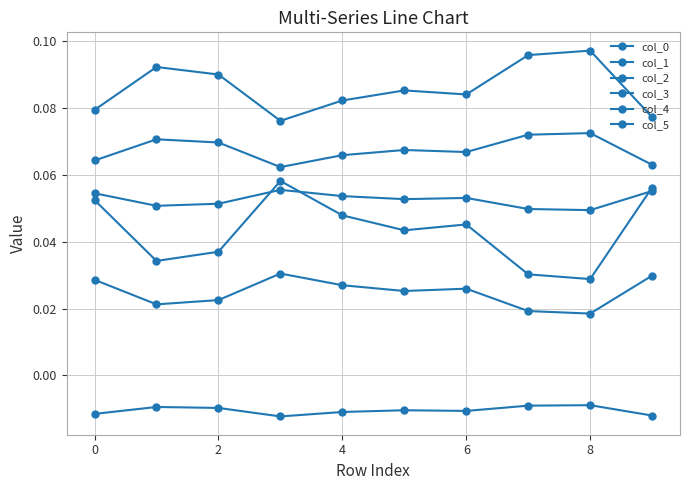

Count the number of data series in this chart.

6